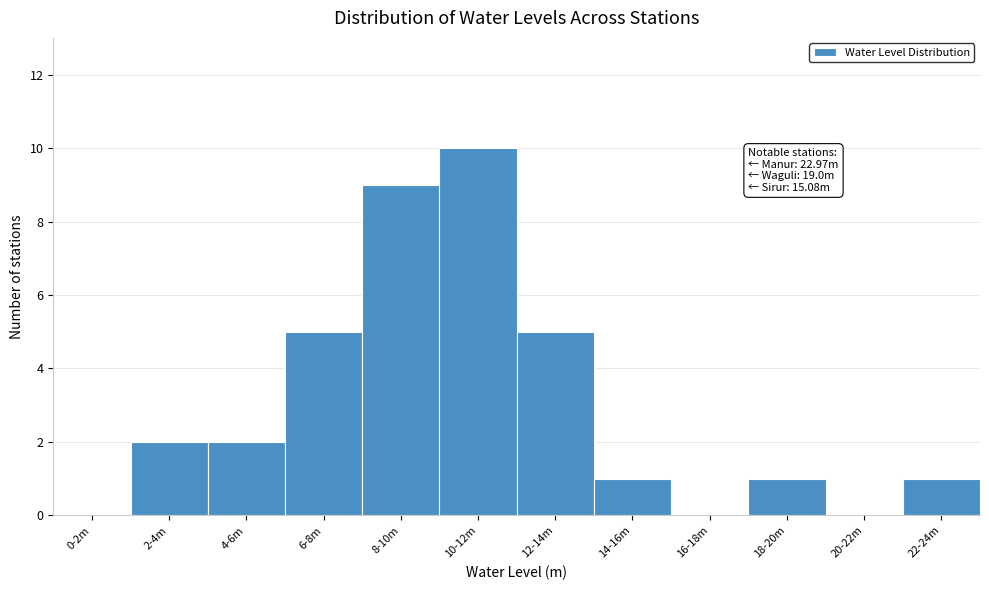

Reading left to right, transcribe all the data shown in this chart.

0-2m=0	2-4m=2	4-6m=2	6-8m=5	8-10m=9	10-12m=10	12-14m=5	14-16m=1	16-18m=0	18-20m=1	20-22m=0	22-24m=1